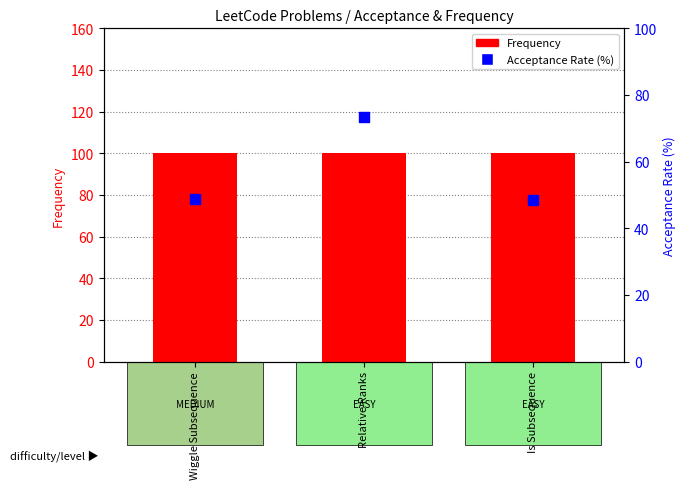

Which series has the largest total across all categories?

Frequency